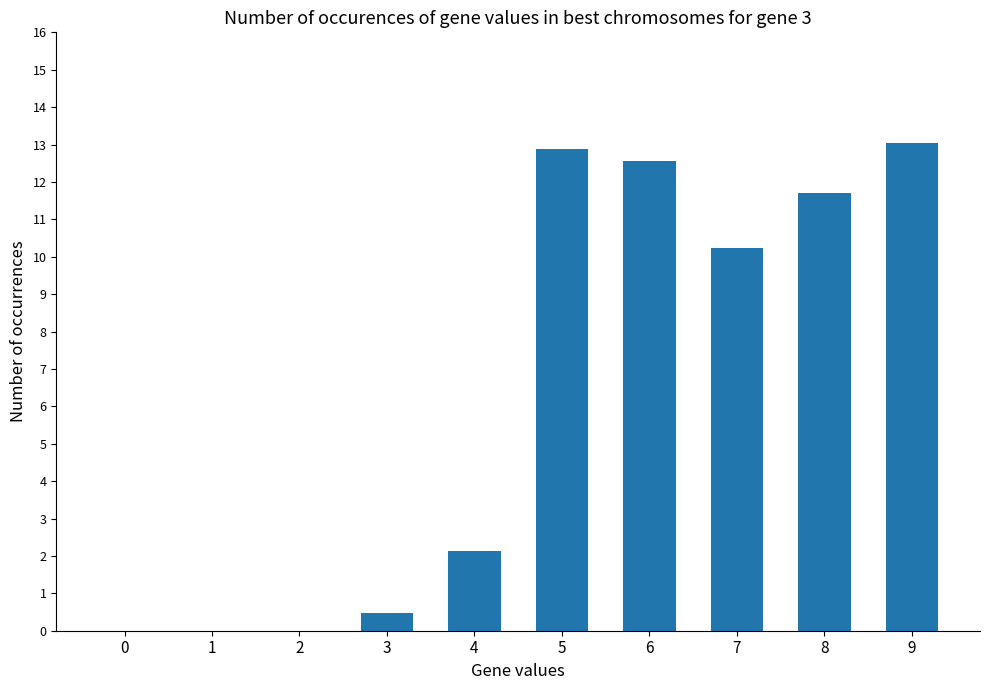

What is the sum of the values at 5 and 1?

12.9